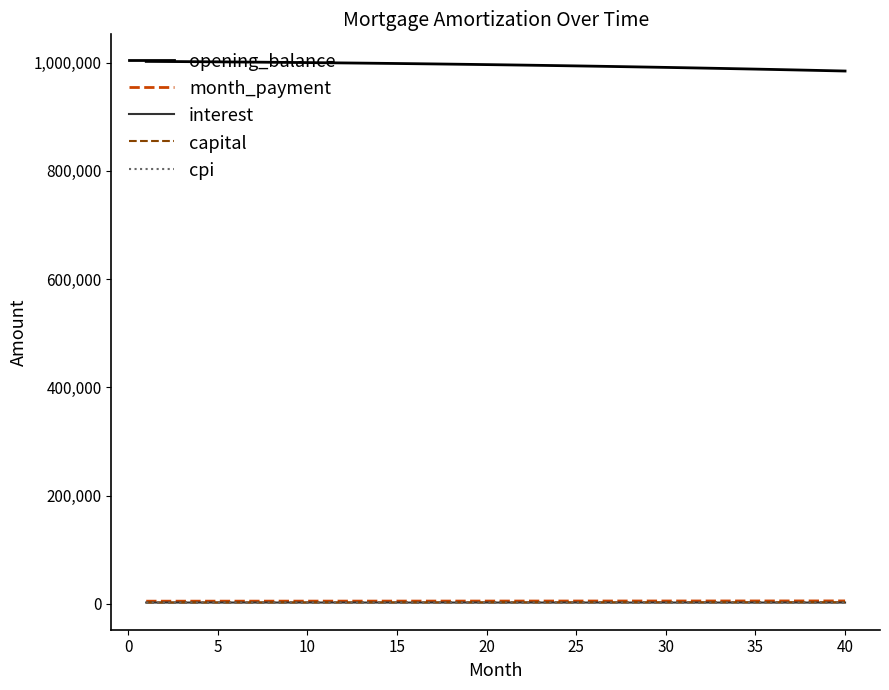

What is the minimum value for opening_balance?

984532.2